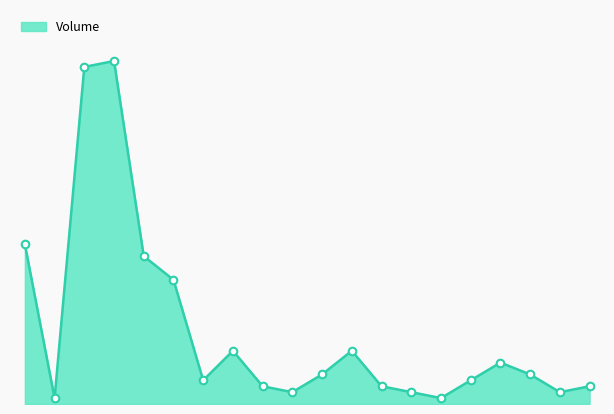

Is this an area chart (filled region under the line)?

Yes